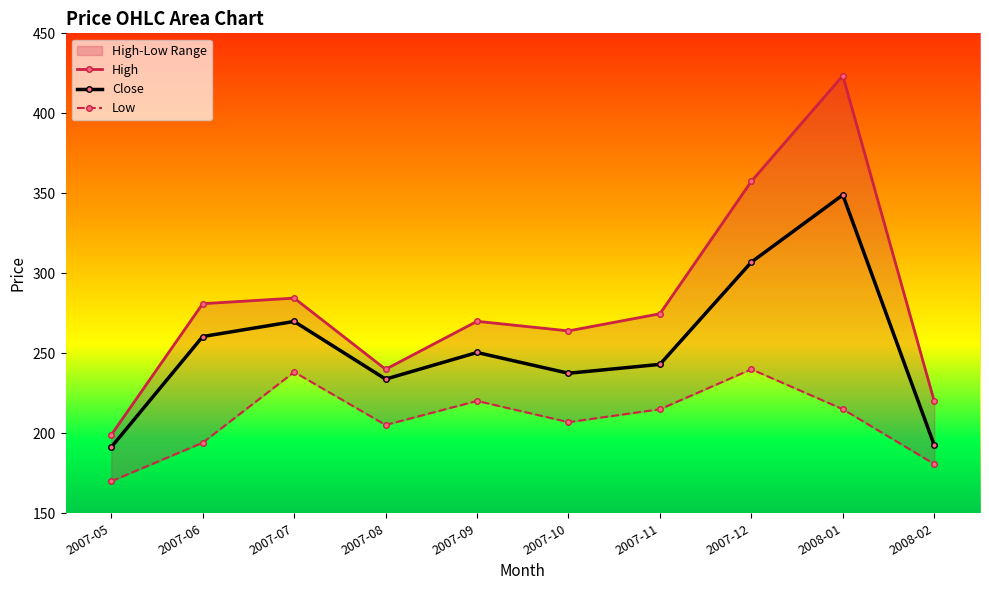

How many data points does each series have?

10